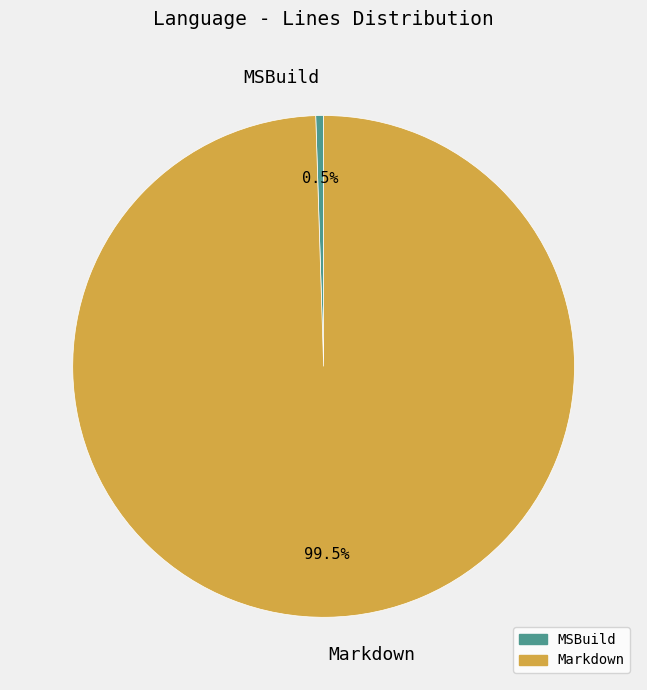

Which slice is the smallest?

MSBuild